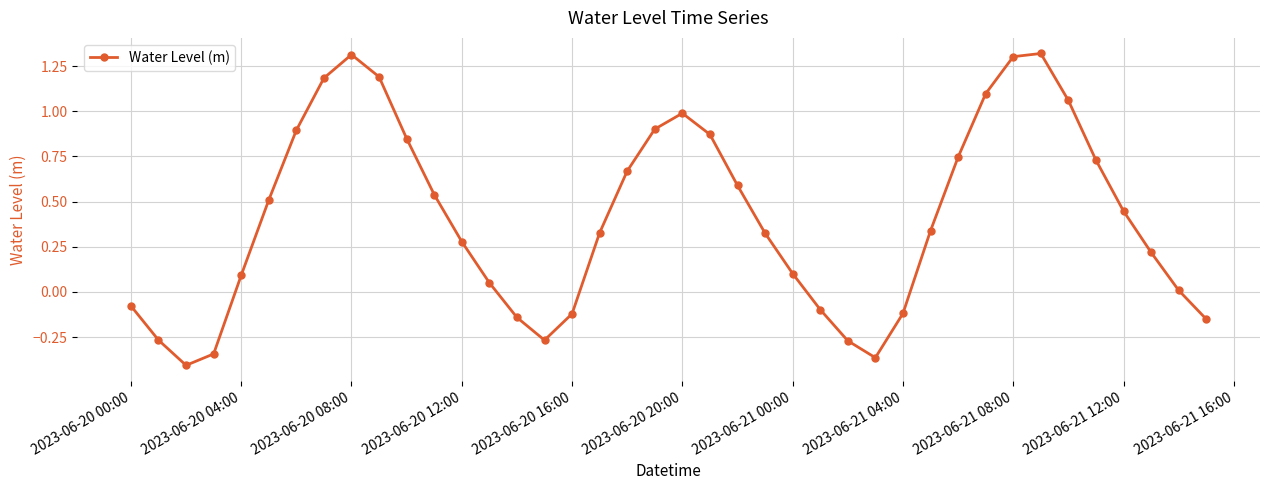

What is the sum of all values?

16.3